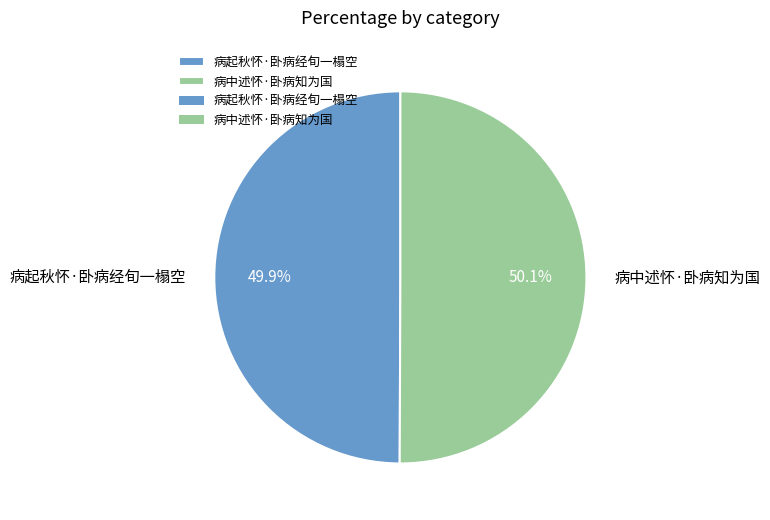

To the nearest percent, what percentage of the pie is 病起秋怀·卧病经旬一榻空?

50%